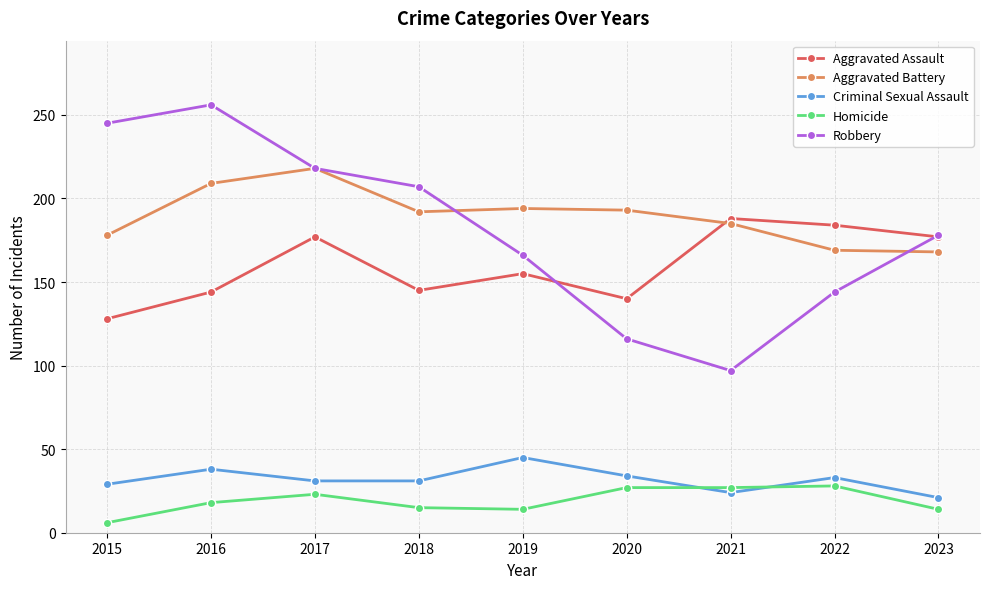

Which series changed the most between 2016 and 2020?

Robbery